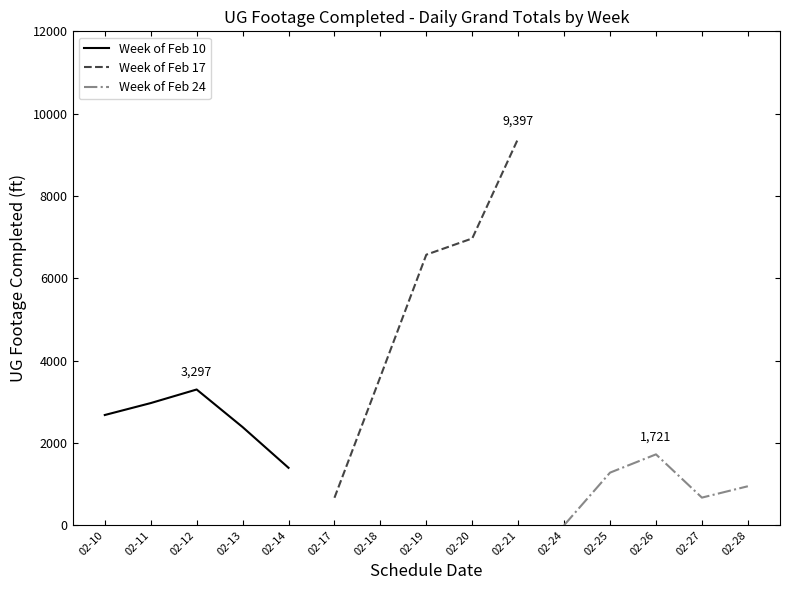

How many Week of Feb 24 values are between 670 and 1277?

3